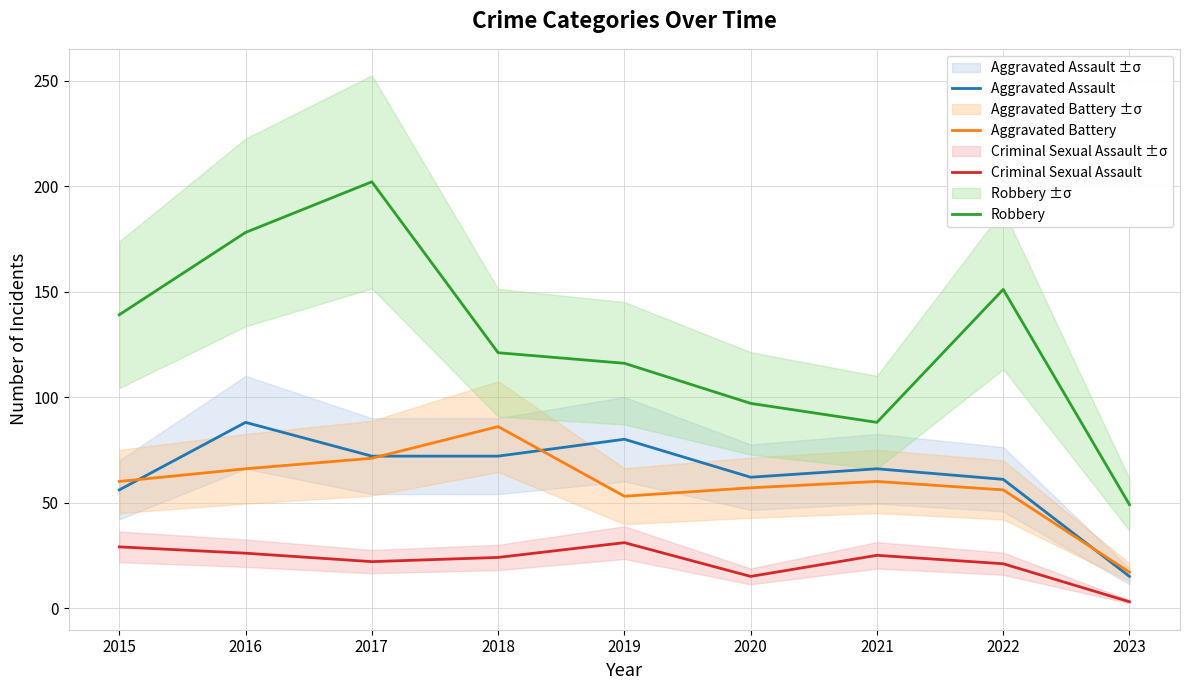

Which category has the lowest value across all series?

2023